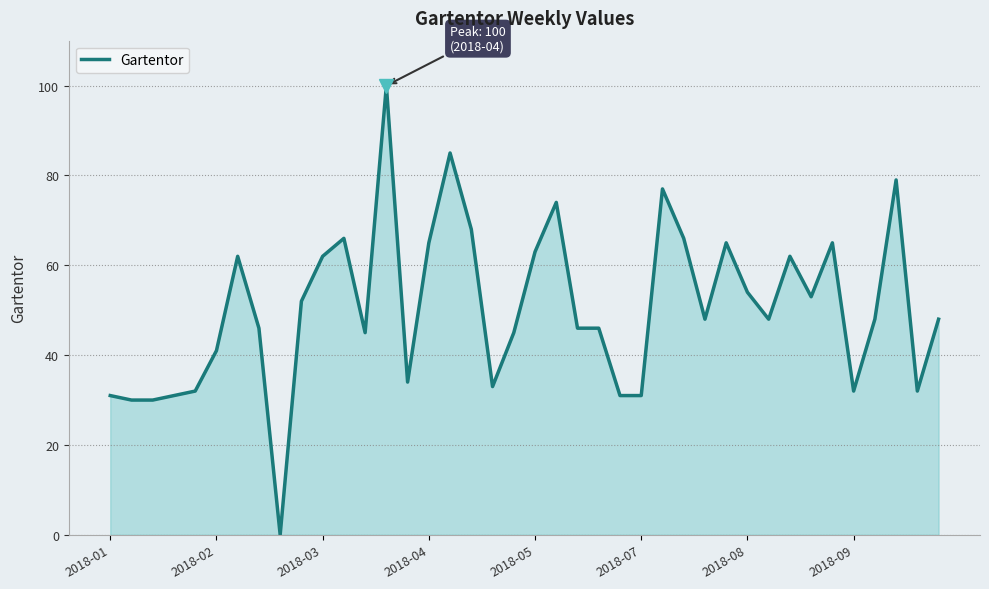

Does the chart have visible grid lines?

Yes